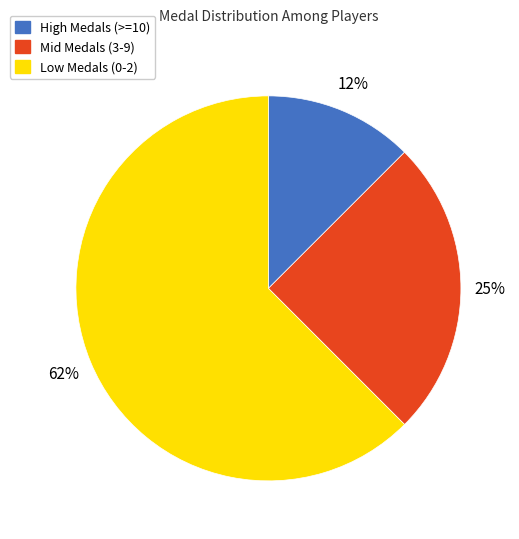

Is the sum of Mid Medals (3-9) and Low Medals (0-2) greater than half?

Yes